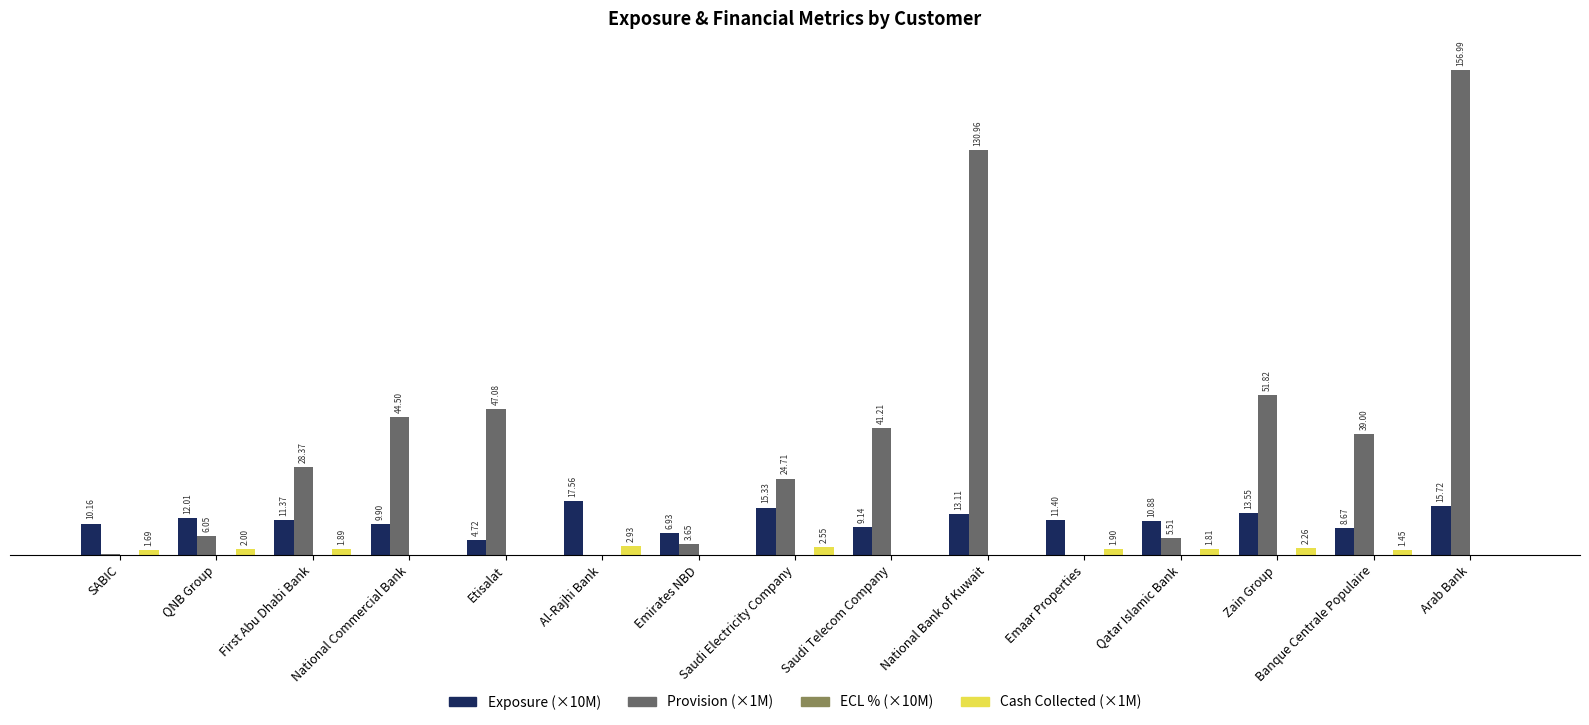

At which label does Cash Collected (×1M) reach its peak?

Al-Rajhi Bank